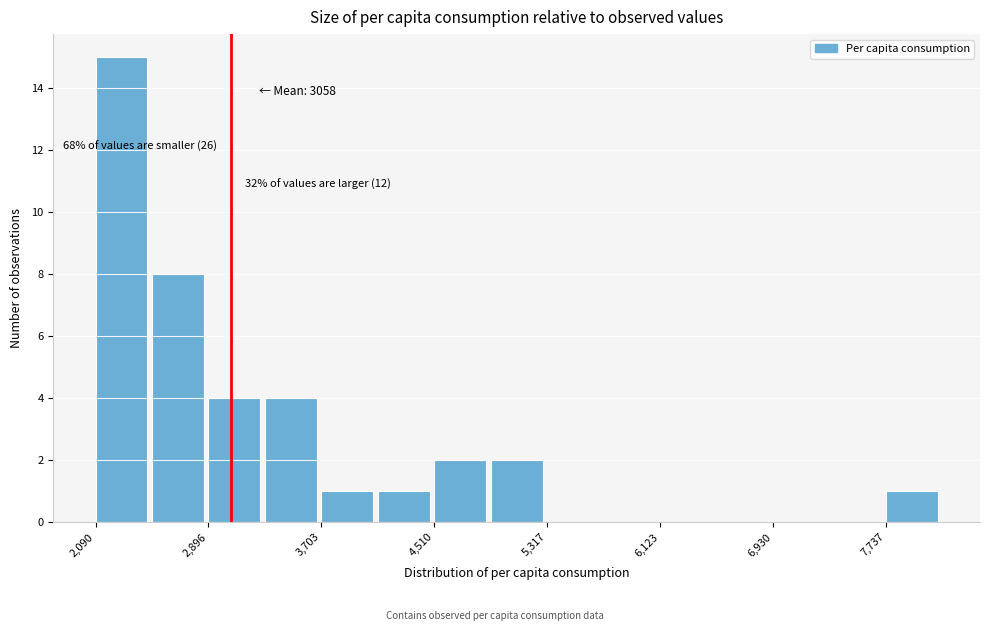

Which range on the x-axis has the tallest bar?

2100 to 2500